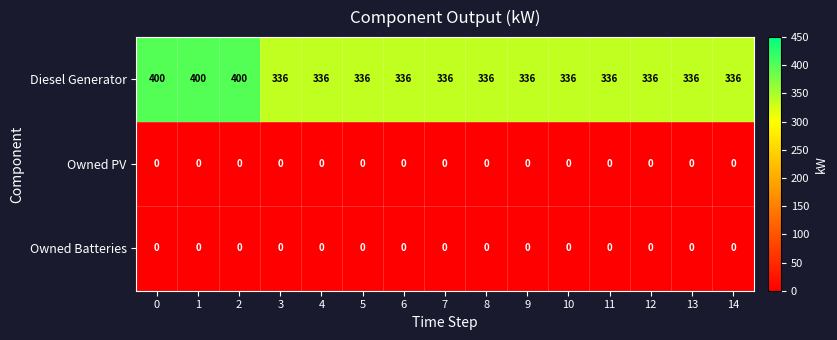

Is the value of Owned PV at 11 greater than the value of Diesel Generator at 12?

No